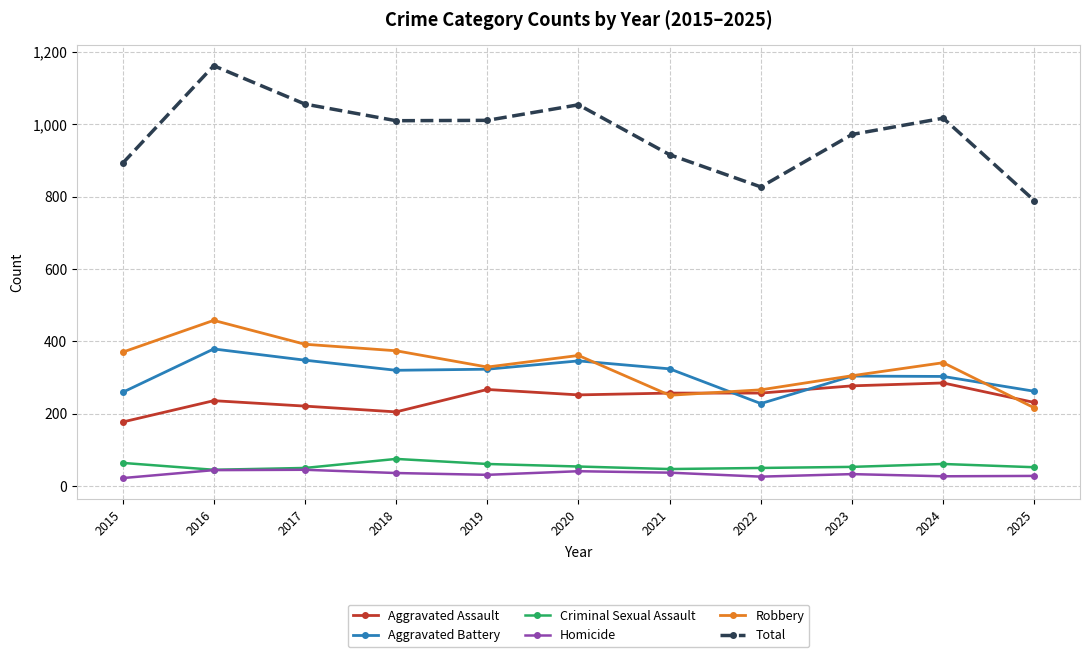

How many data points in Aggravated Battery are less than 320?

5